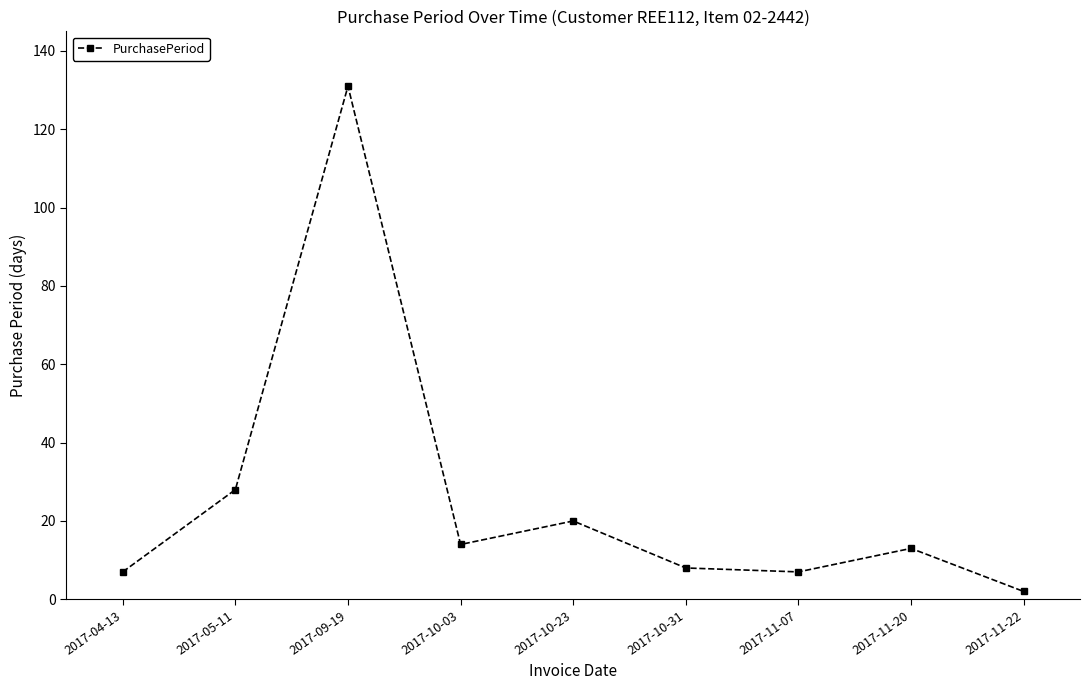

What is the change in value from 2017-10-23 to 2017-11-20?

-7